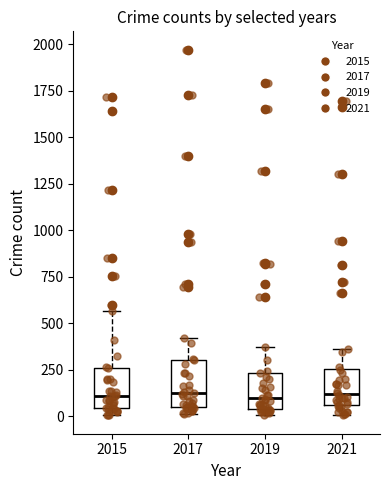

Reading left to right, read every box against the y-axis: the position of its median line, the range the box covers, and the ends of its whiskers. The values are not printed on the chart, so give them approximately, as read against the axis.

2015: median 100, box 50 to 250, whiskers 0 to 550
2017: median 100, box 50 to 300, whiskers 0 to 400
2019: median 100, box 50 to 250, whiskers 0 to 400
2021: median 100, box 50 to 250, whiskers 0 to 350